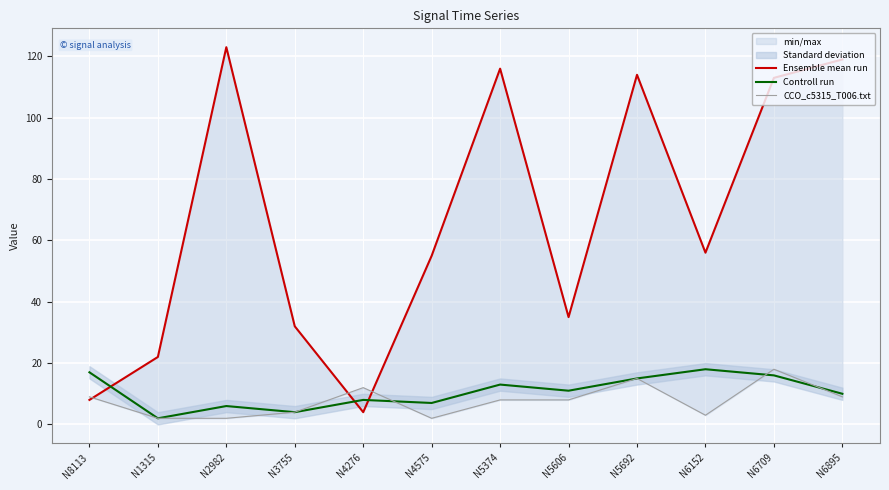

Where do CCO_c5315_T006.txt and Ensemble mean run first cross each other?

N8113 and N1315